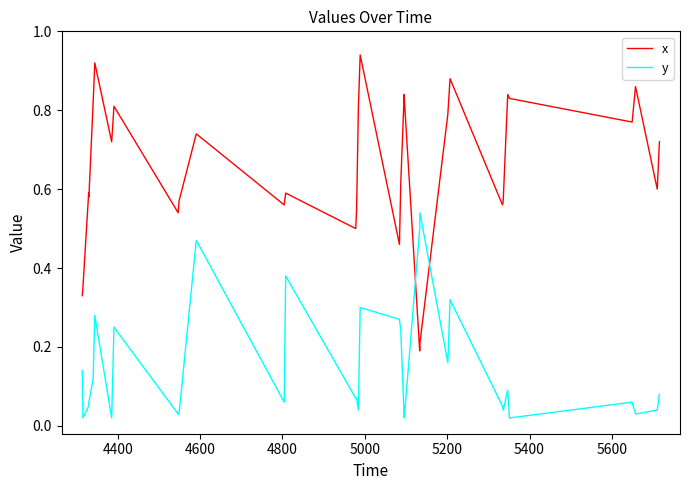

Which series has the widest spread of values?

x